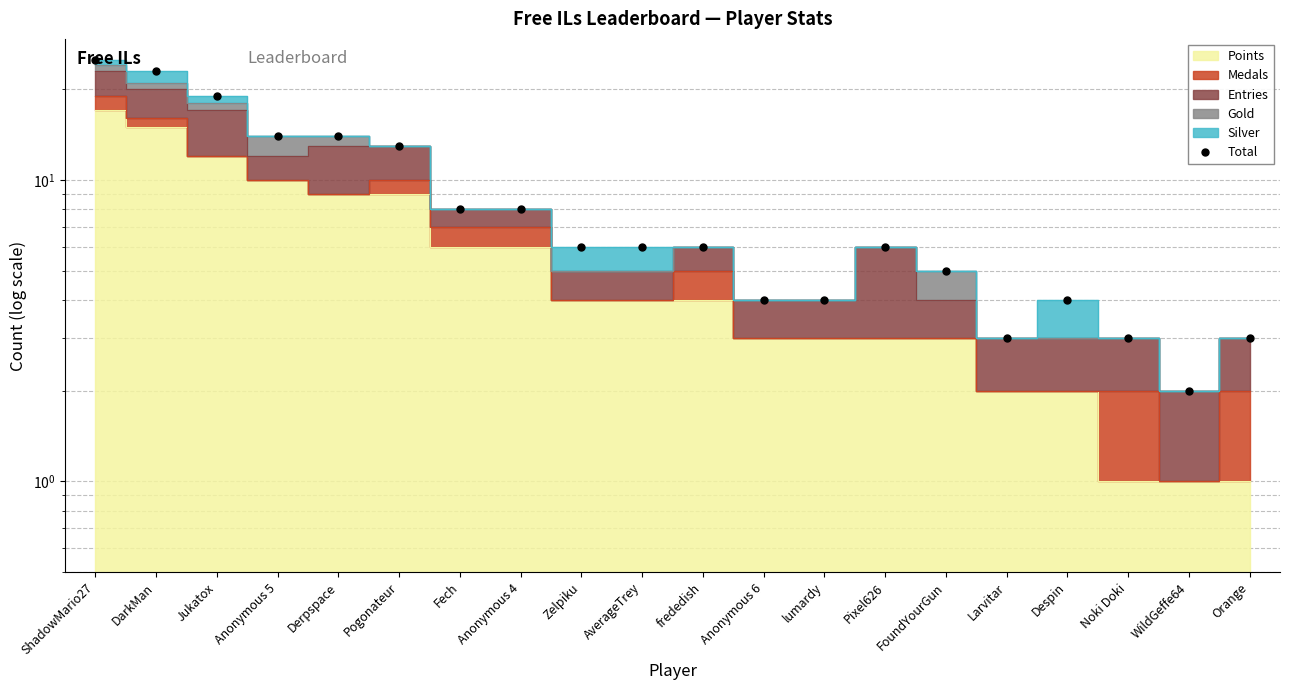

What value does the data have at Pogonateur, to the nearest 5?

15